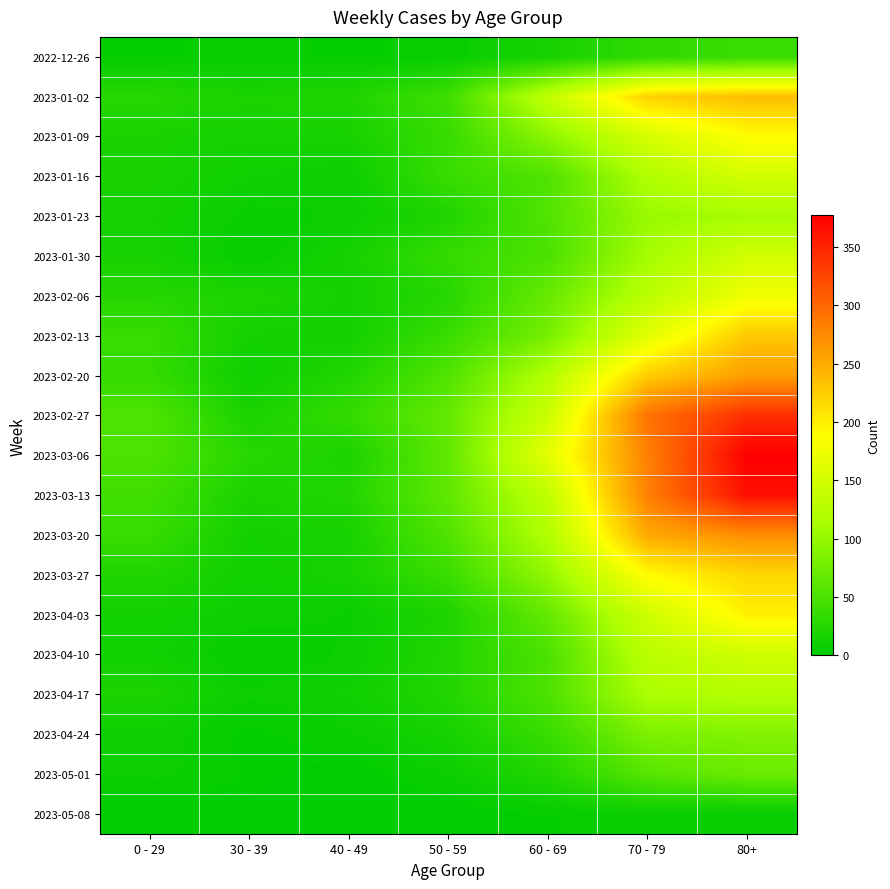

Reading right to left, extract all data points from this chart.

2022-12-26: 80+=38	70 - 79=32	60 - 69=16	50 - 59=5	40 - 49=4	30 - 39=5	0 - 29=4
2023-01-02: 80+=237	70 - 79=223	60 - 69=134	50 - 59=42	40 - 49=21	30 - 39=18	0 - 29=26
2023-01-09: 80+=189	70 - 79=152	60 - 69=93	50 - 59=37	40 - 49=16	30 - 39=15	0 - 29=17
2023-01-16: 80+=149	70 - 79=119	60 - 69=53	50 - 59=38	40 - 49=8	30 - 39=11	0 - 29=17
2023-01-23: 80+=111	70 - 79=102	60 - 69=54	50 - 59=21	40 - 49=8	30 - 39=6	0 - 29=15
2023-01-30: 80+=148	70 - 79=110	60 - 69=50	50 - 59=36	40 - 49=15	30 - 39=4	0 - 29=16
2023-02-06: 80+=176	70 - 79=127	60 - 69=69	50 - 59=25	40 - 49=14	30 - 39=20	0 - 29=25
2023-02-13: 80+=229	70 - 79=163	60 - 69=79	50 - 59=38	40 - 49=13	30 - 39=14	0 - 29=38
2023-02-20: 80+=260	70 - 79=226	60 - 69=121	50 - 59=54	40 - 49=22	30 - 39=10	0 - 29=35
2023-02-27: 80+=342	70 - 79=291	60 - 69=142	50 - 59=67	40 - 49=35	30 - 39=18	0 - 29=53
2023-03-06: 80+=377	70 - 79=281	60 - 69=165	50 - 59=64	40 - 49=19	30 - 39=27	0 - 29=52
2023-03-13: 80+=365	70 - 79=282	60 - 69=132	50 - 59=64	40 - 49=23	30 - 39=18	0 - 29=43
2023-03-20: 80+=272	70 - 79=252	60 - 69=120	50 - 59=54	40 - 49=16	30 - 39=13	0 - 29=37
2023-03-27: 80+=218	70 - 79=191	60 - 69=97	50 - 59=39	40 - 49=16	30 - 39=12	0 - 29=22
2023-04-03: 80+=199	70 - 79=145	60 - 69=67	50 - 59=20	40 - 49=7	30 - 39=9	0 - 29=13
2023-04-10: 80+=146	70 - 79=128	60 - 69=50	50 - 59=23	40 - 49=8	30 - 39=4	0 - 29=12
2023-04-17: 80+=121	70 - 79=115	60 - 69=52	50 - 59=23	40 - 49=11	30 - 39=8	0 - 29=19
2023-04-24: 80+=86	70 - 79=83	60 - 69=37	50 - 59=15	40 - 49=7	30 - 39=3	0 - 29=10
2023-05-01: 80+=71	70 - 79=58	60 - 69=23	50 - 59=8	40 - 49=1	30 - 39=4	0 - 29=9
2023-05-08: 80+=5	70 - 79=7	60 - 69=4	50 - 59=0	40 - 49=1	30 - 39=2	0 - 29=0